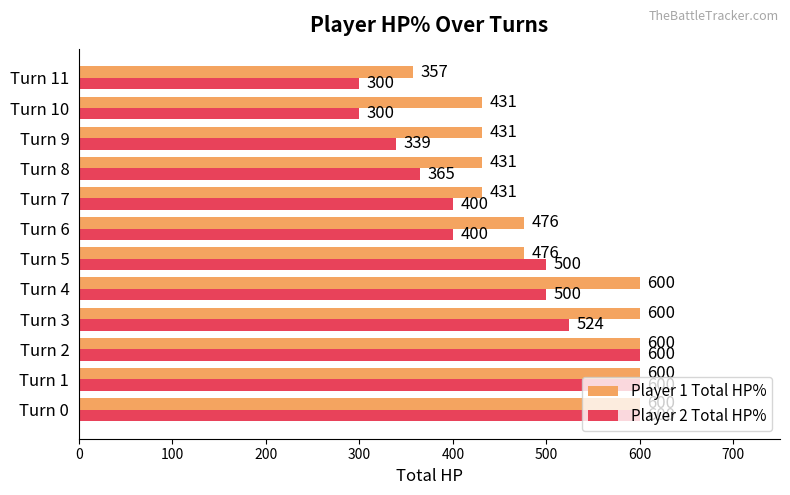

Which series changed the most between Turn 1 and Turn 7?

Player 2 Total HP%